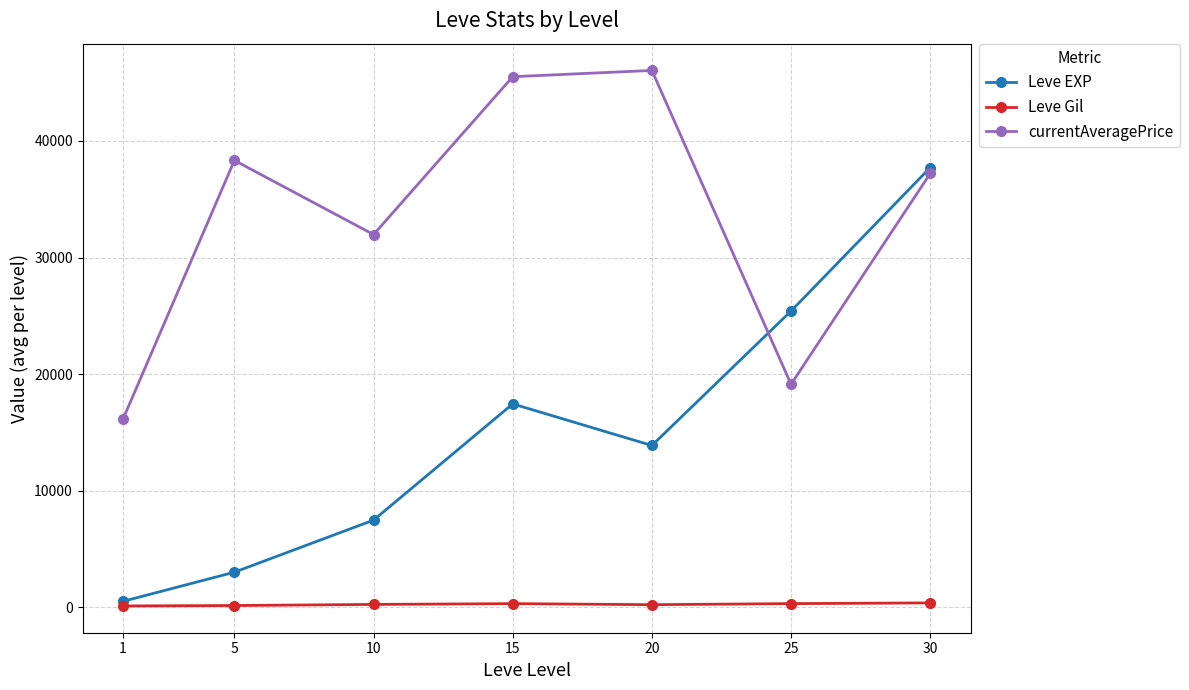

What is the total value across all series at 1?

16773.8